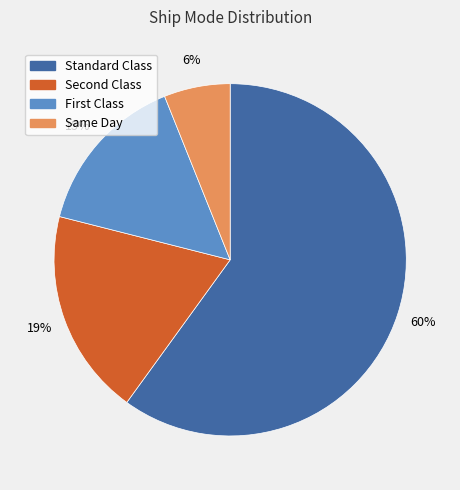

How many segments does this pie chart have?

4